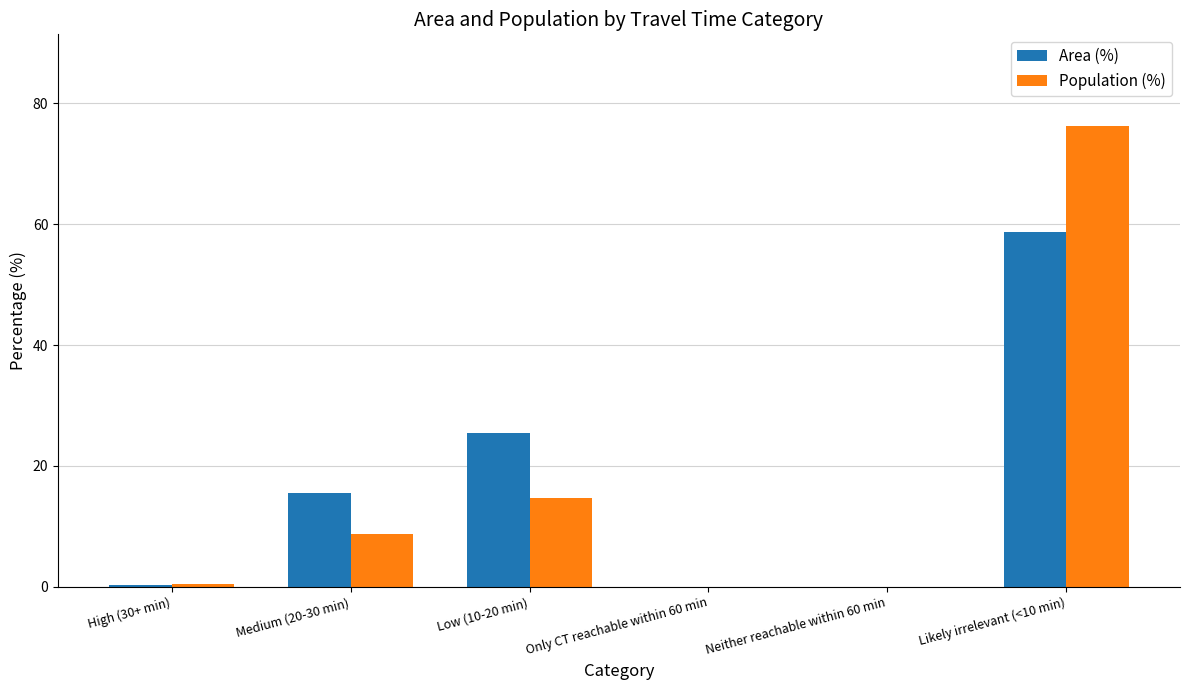

Are the bars grouped side by side (vs. stacked)?

Yes